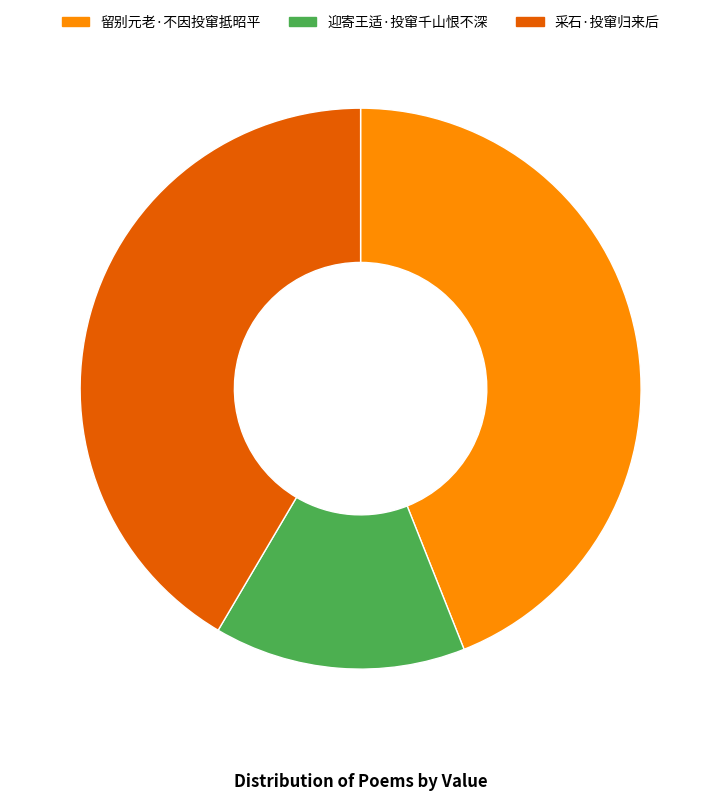

What is the smallest slice in the pie chart?

迎寄王适·投窜千山恨不深